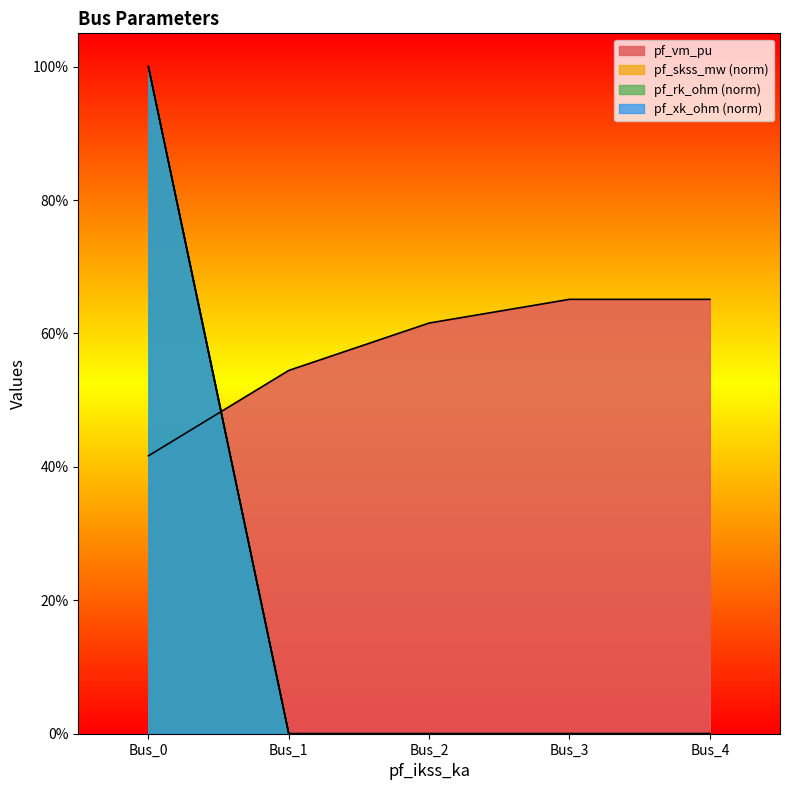

Reading right to left, extract all data points from this chart.

pf_vm_pu: 0.7	0.7	0.6	0.5	0.4
pf_skss_mw: 0.0	0.0	0.0	0.0	1.0
pf_rk_ohm: 0.0	0.0	0.0	0.0	1.0
pf_xk_ohm: 0.0	0.0	0.0	0.0	1.0